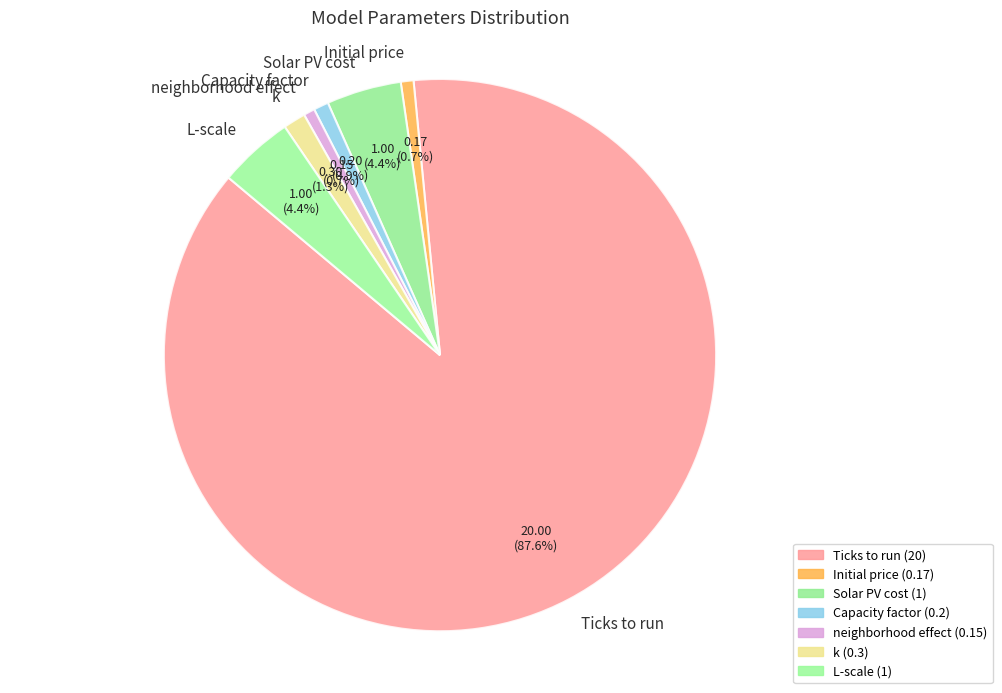

What portion of the pie excludes Solar PV cost?

95.6%